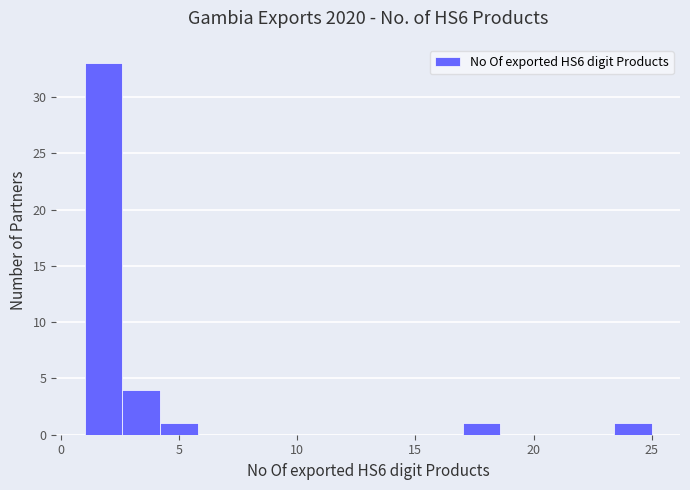

Around what value on the x-axis is the tallest bar? Give the approximate position of its centre, as read against the axis.

2.0